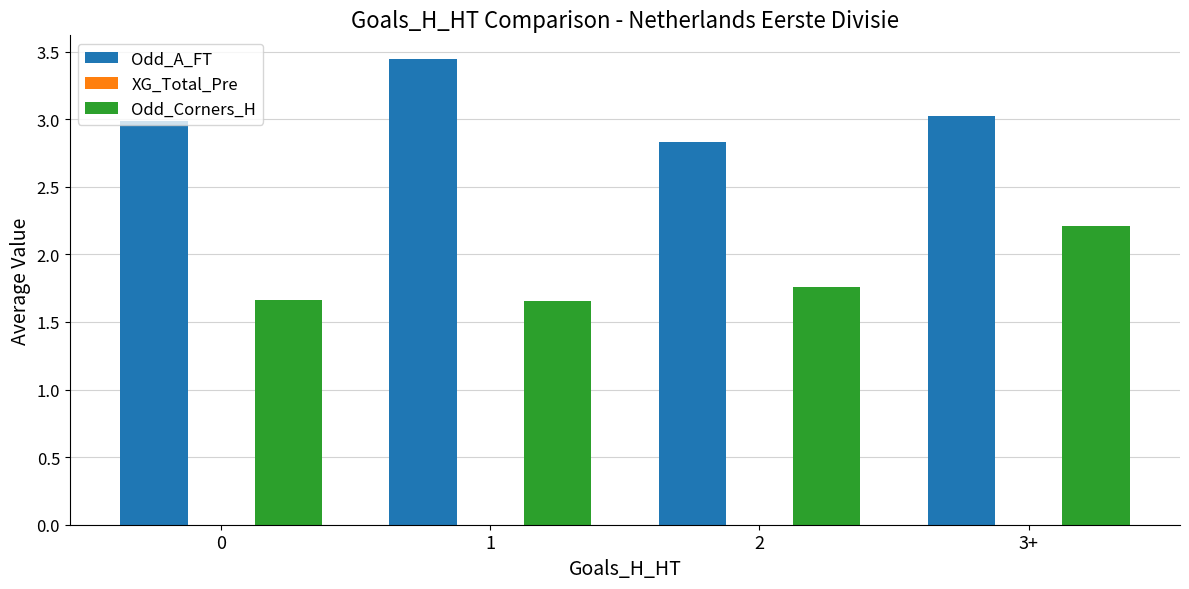

What is the spread (max minus min) of values at 3+?

0.8